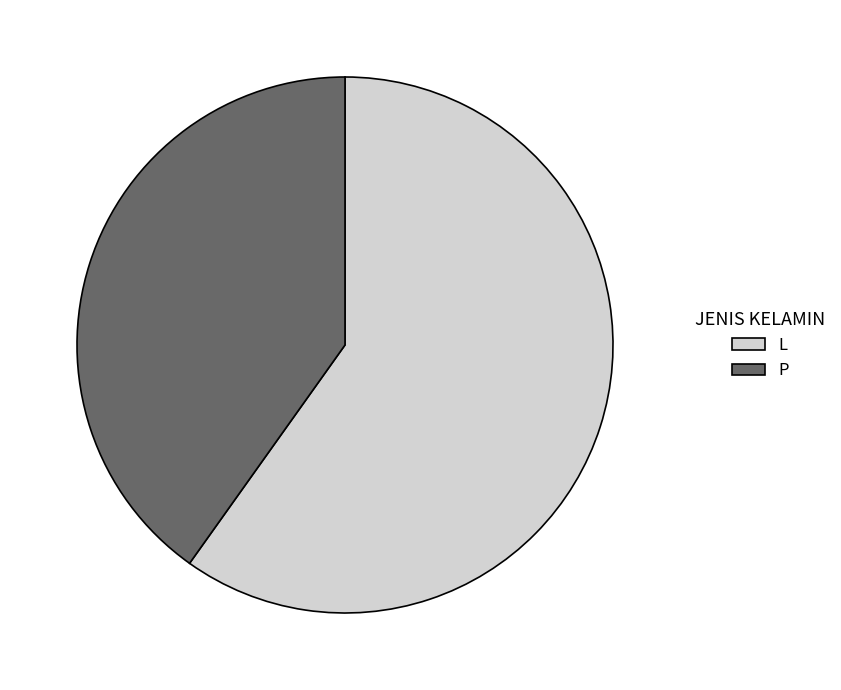

What is the ratio of the value at L to the value at P?

1.5